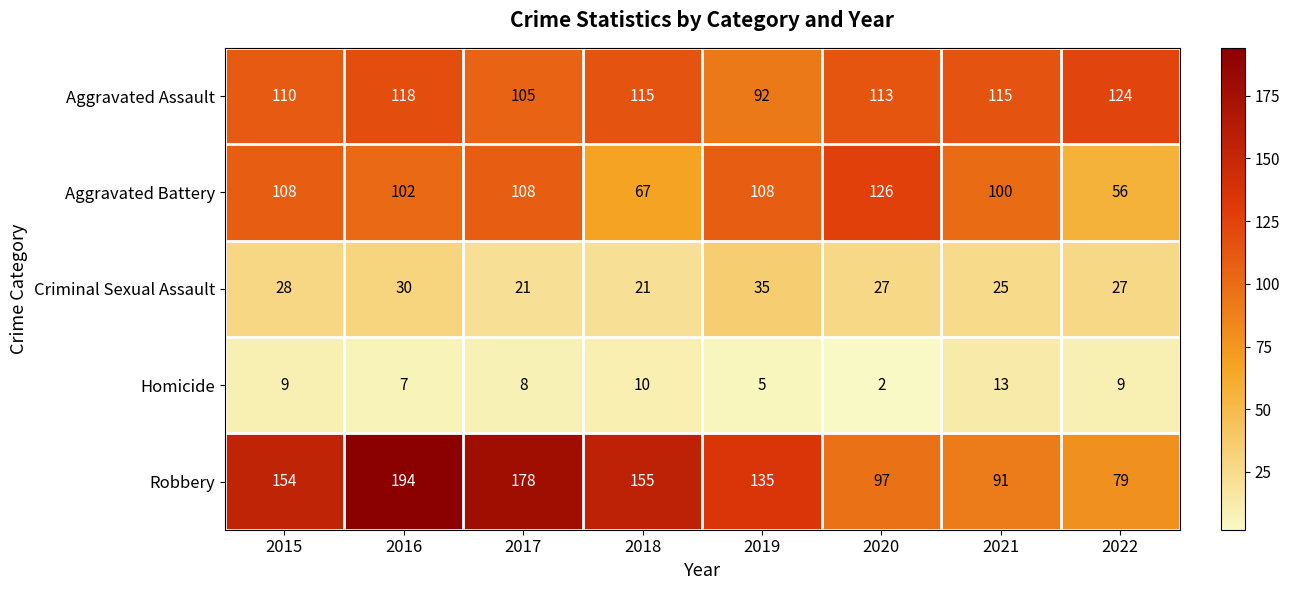

At which label does Criminal Sexual Assault reach its peak?

2019